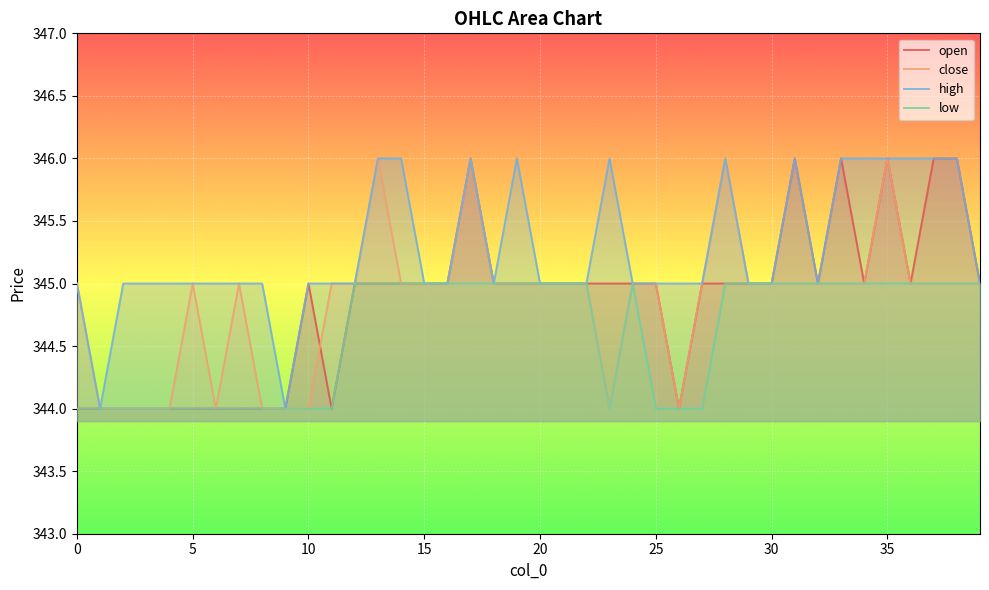

What is the minimum value for open?

344